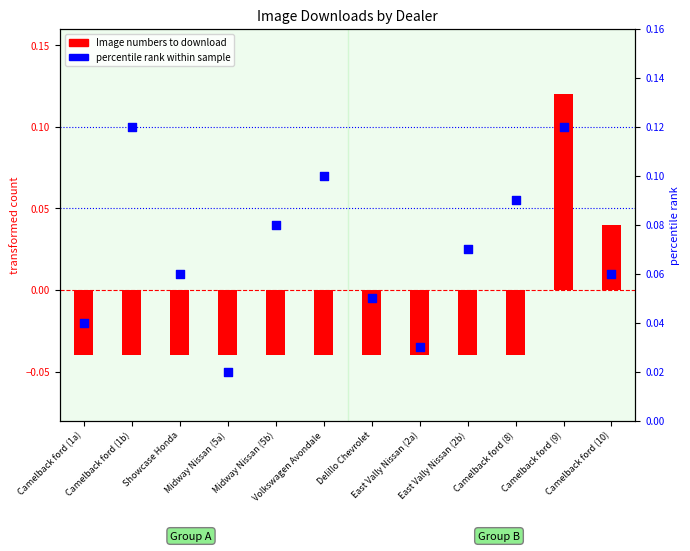

Is the value of Image numbers to download at Camelback ford (1b) greater than the value of percentile rank within sample at Camelback ford (10)?

No